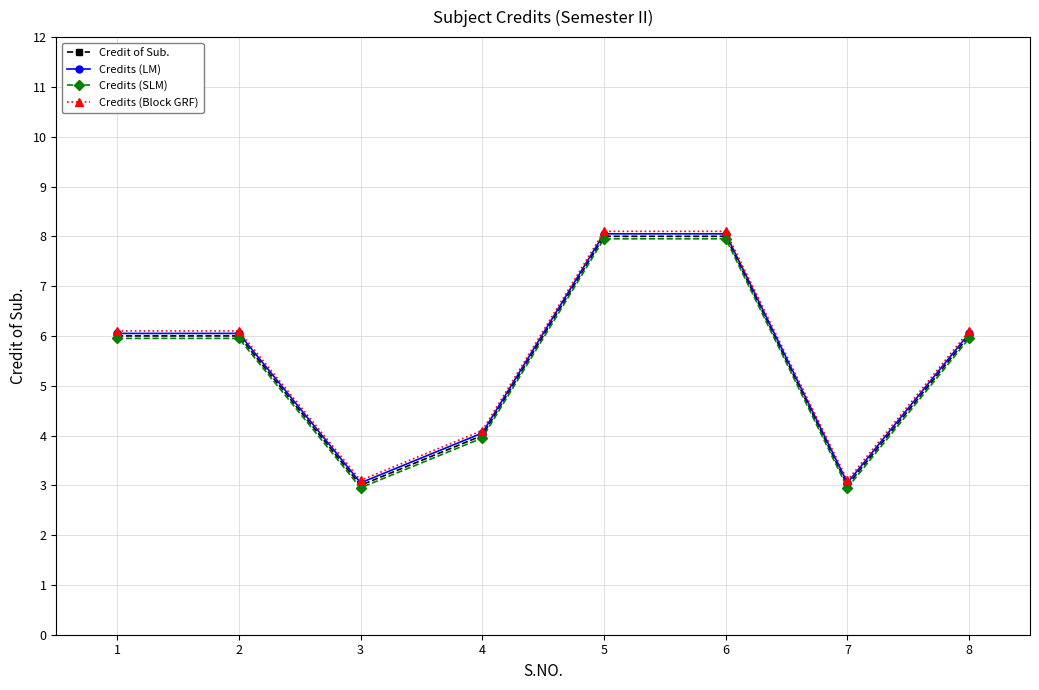

True or false: Credit of Sub. has more than 2 points higher than both neighbors.

False